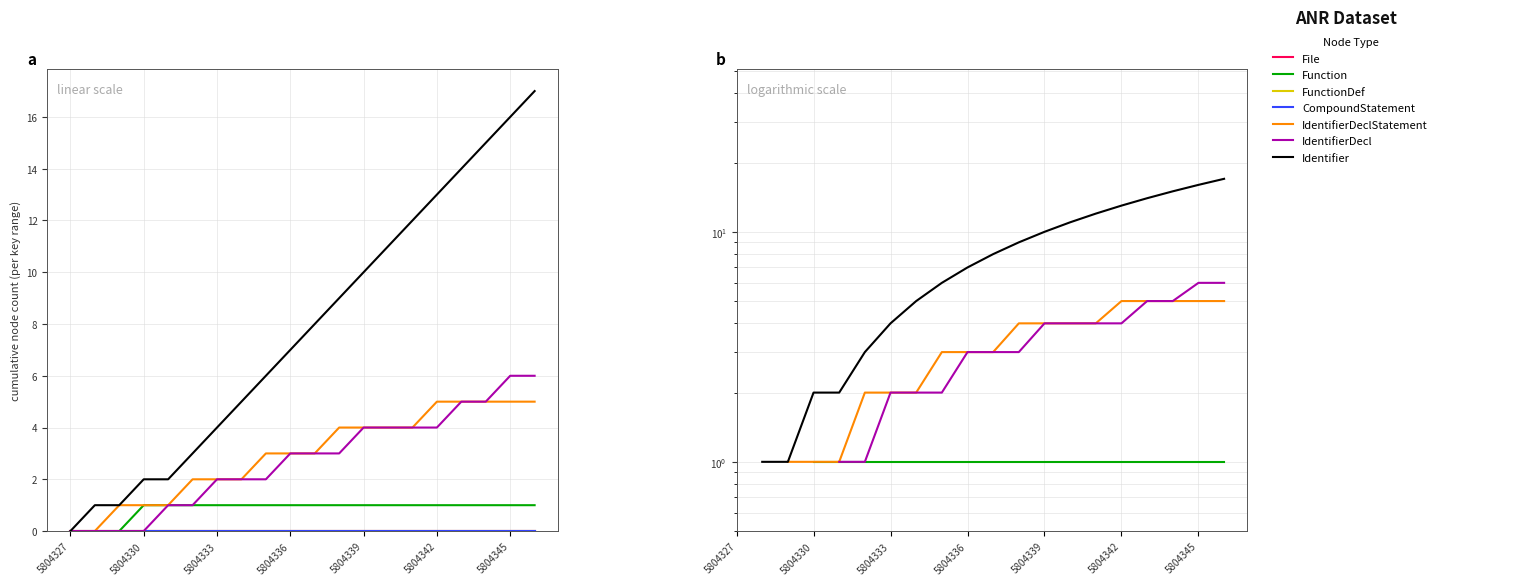

Rank the categories by IdentifierDeclStatement value from highest to lowest.

5804342, 5804343, 5804344, 5804345, 5804346, 5804338, 5804339, 5804340, 5804341, 5804335, 5804336, 5804337, 5804332, 5804333, 5804334, 5804329, 5804330, 5804331, 5804327, 5804328